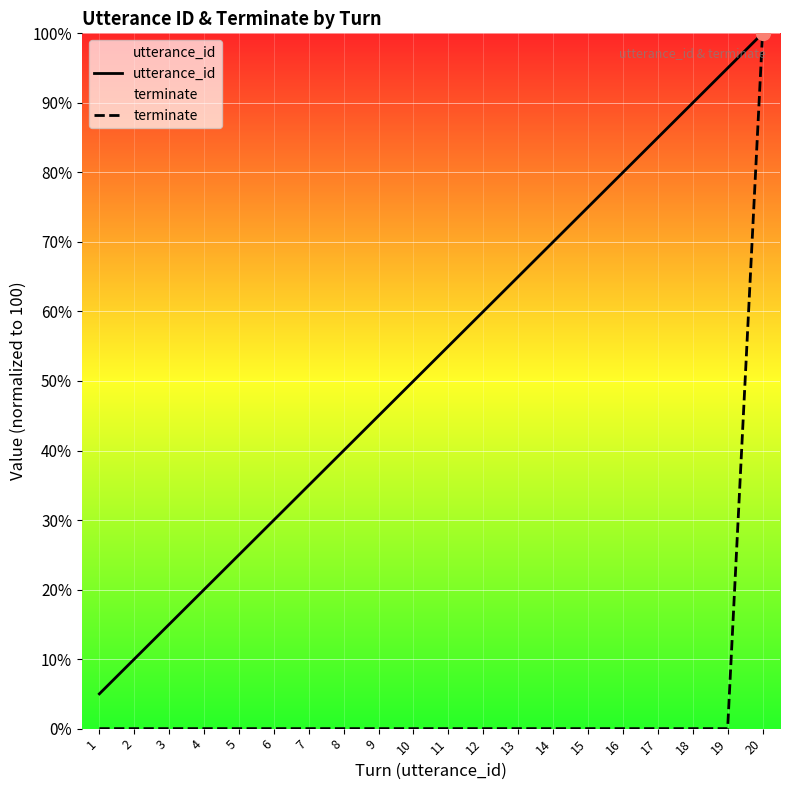

Rank the series by their average value, from lowest to highest.

terminate, utterance_id